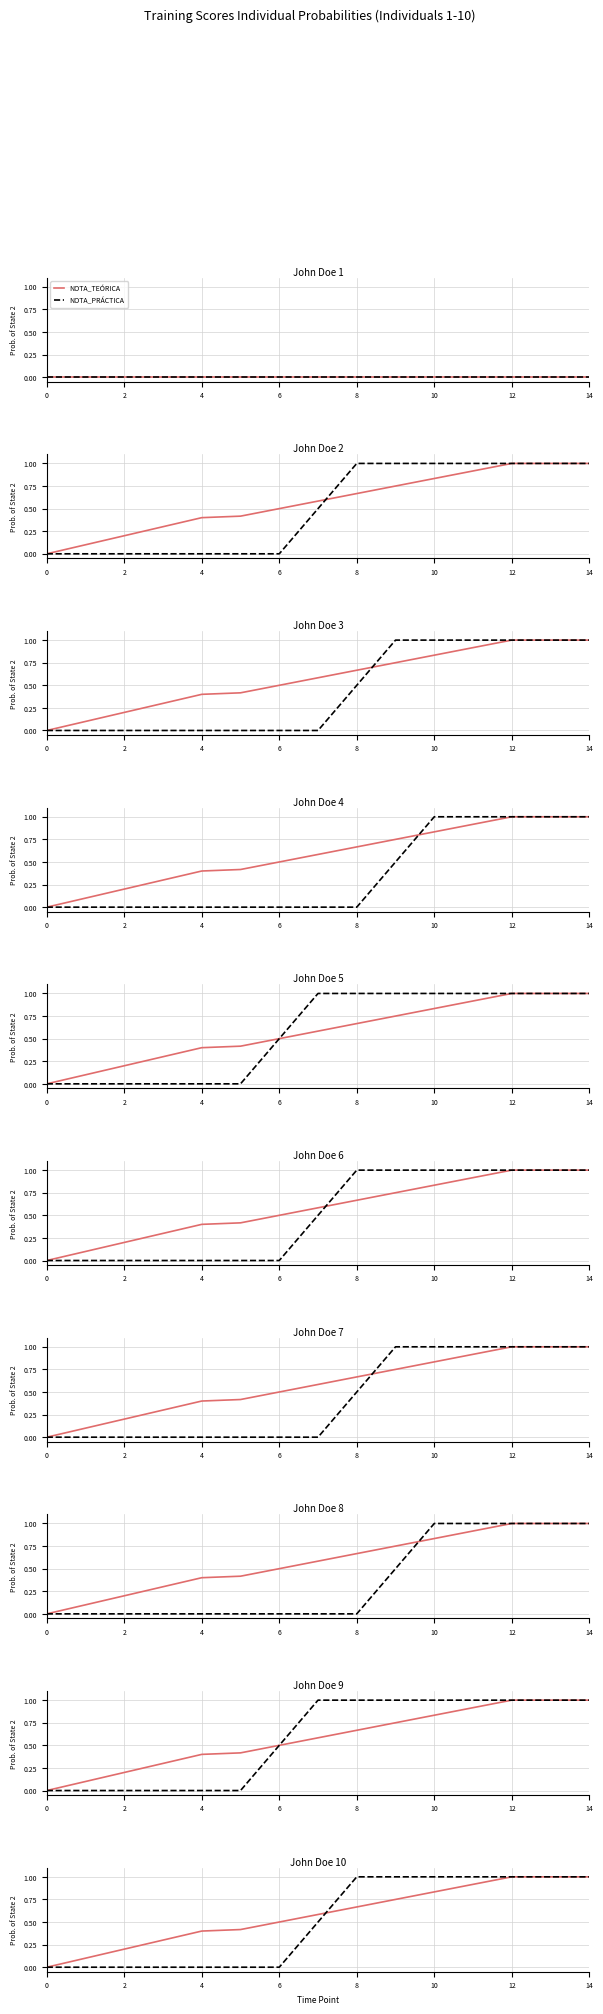

What is the sum of all NOTA_PRÁCTICA values?

7.5